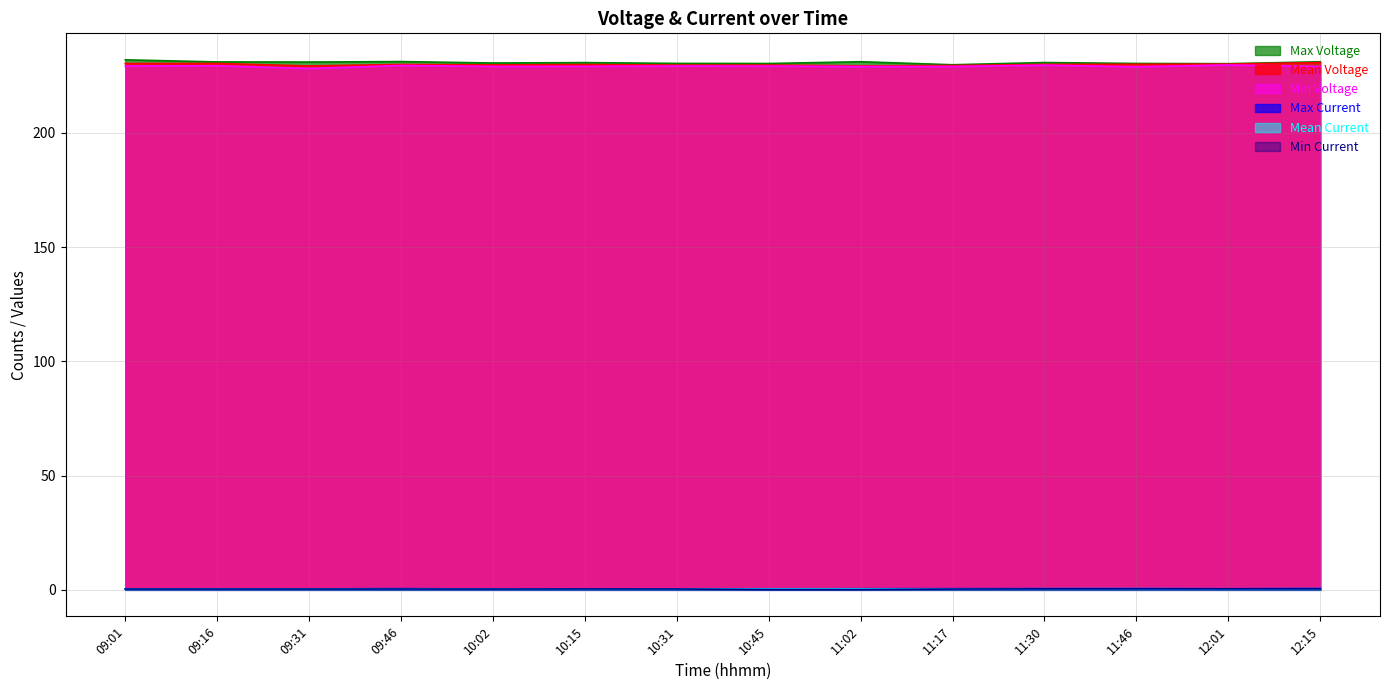

Count the number of categories in the chart.

14